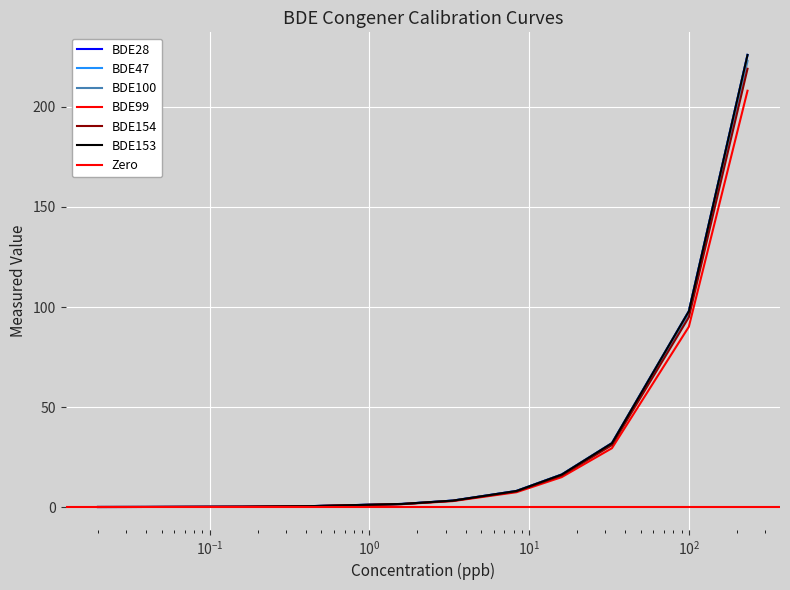

How many values in the BDE47 series are below 3?

5